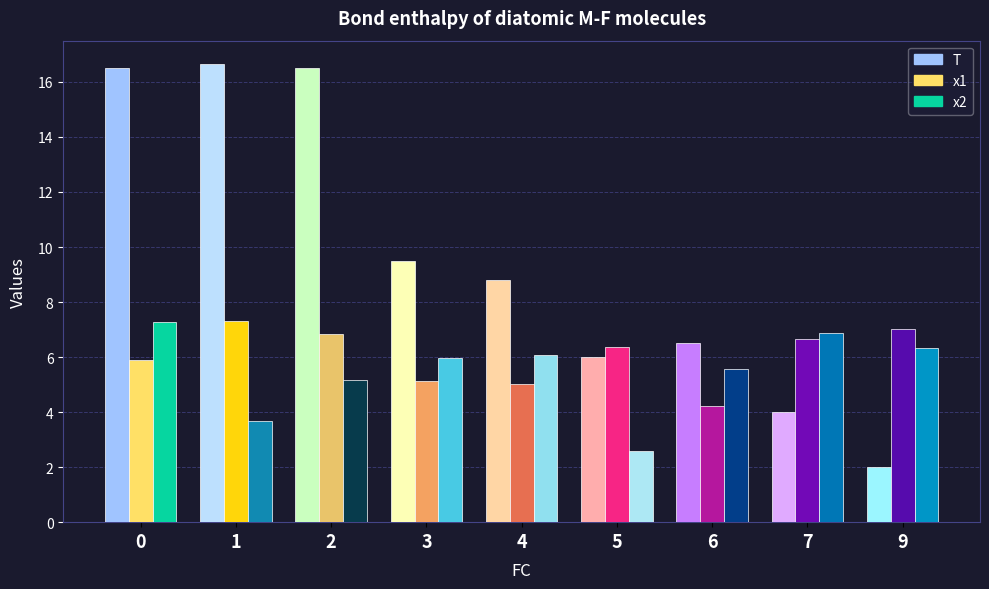

What is the difference between the x1 values at 9 and 0?

1.1